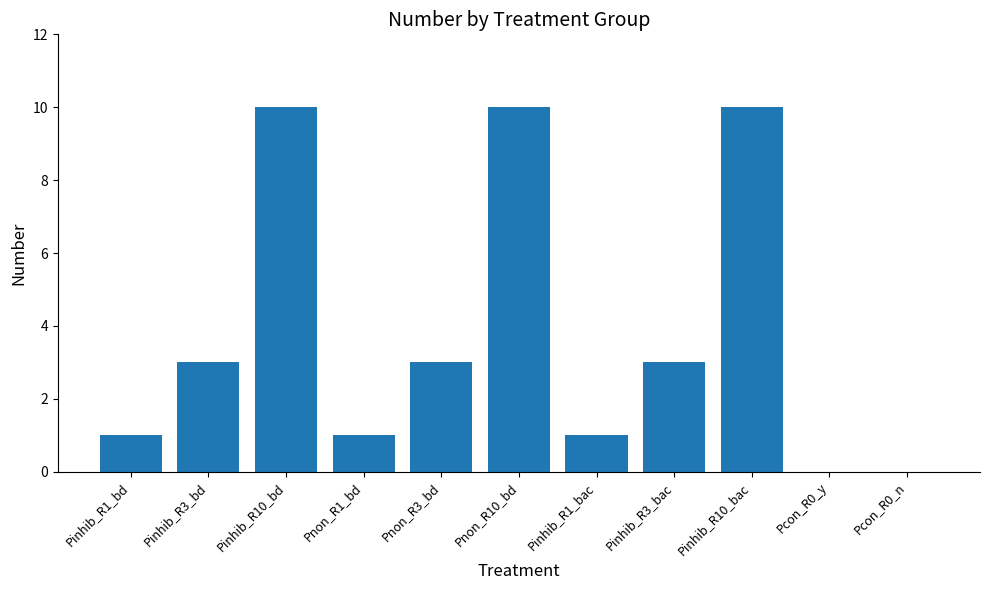

What is the change in value from Pnon_R1_bd to Pnon_R10_bd?

+9